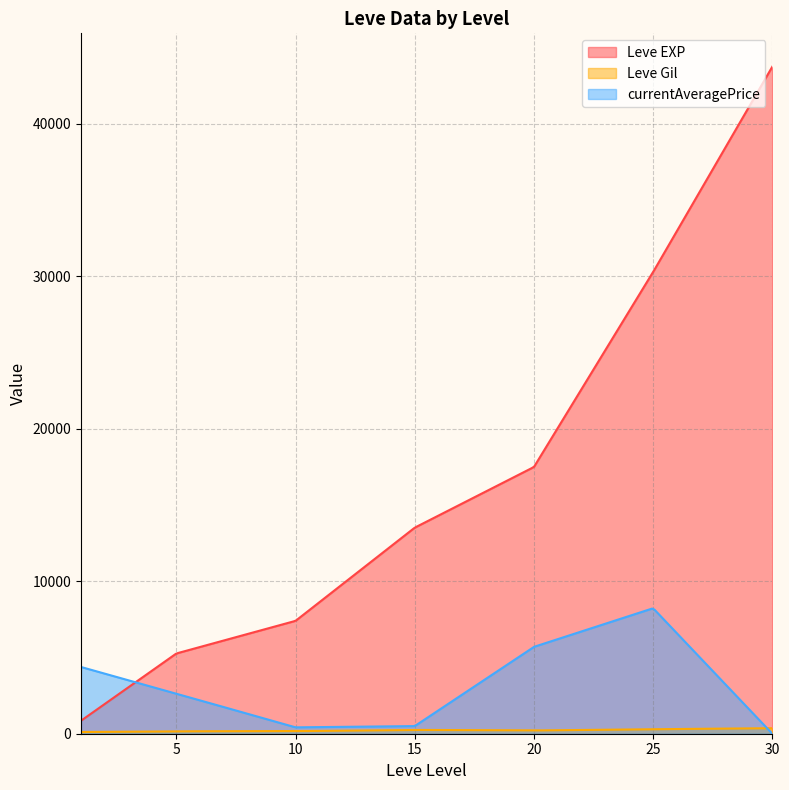

Does the chart display data point markers on the line(s)?

No